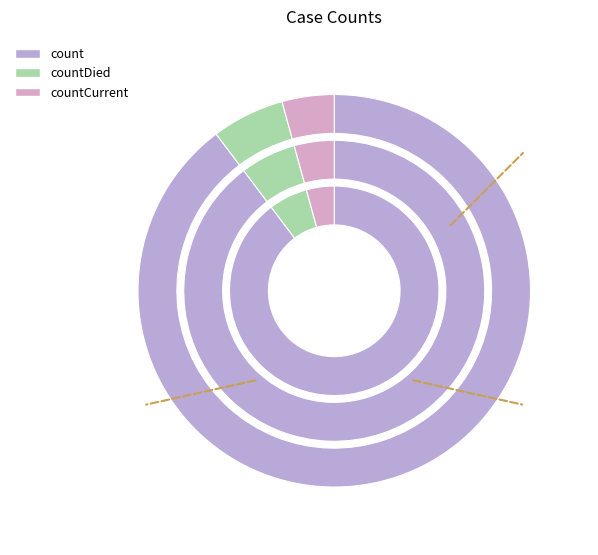

Is there any slice that represents more than half of the pie?

Yes